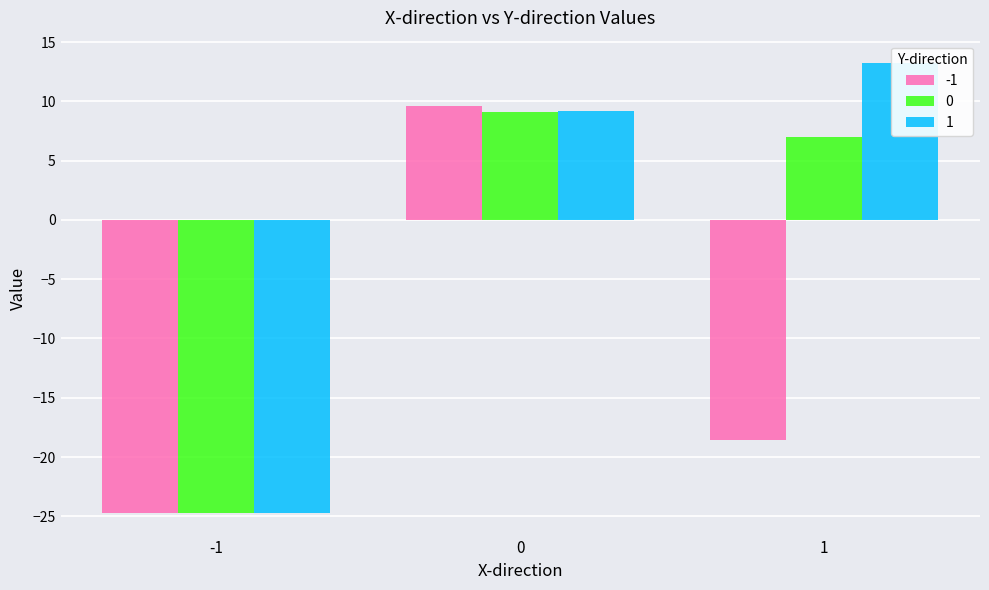

Reading left to right, what are all the values shown in this chart?

-1: -24.7	9.6	-18.6
0: -24.7	9.1	7.0
1: -24.7	9.2	13.2